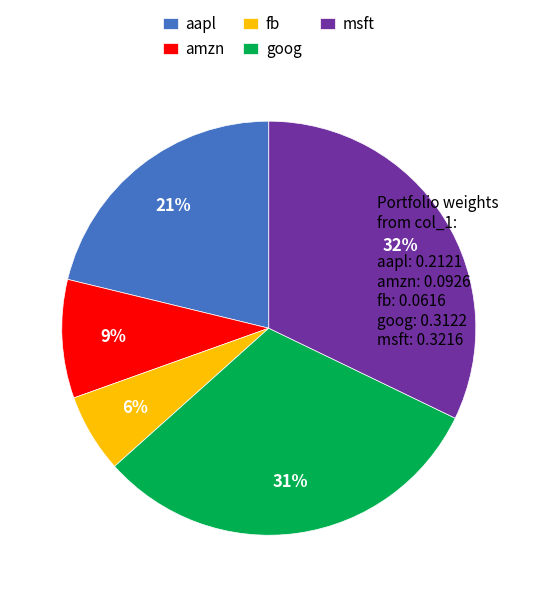

Count the number of slices in the pie.

5